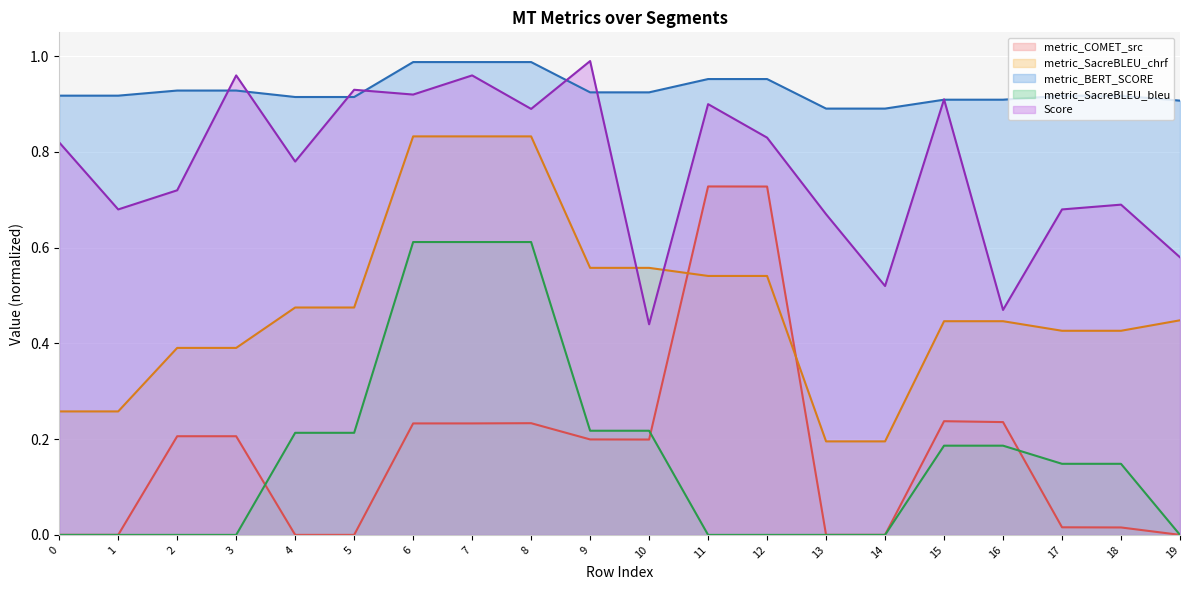

True or false: metric_BERT_SCORE and Score cross at least once.

True